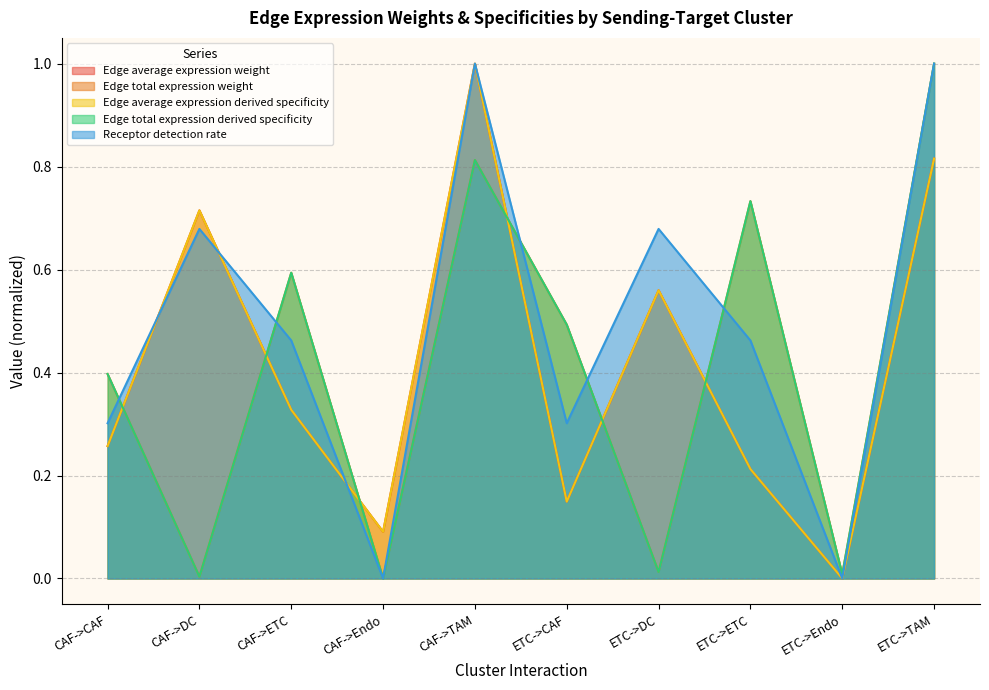

Does the chart display data point markers on the line(s)?

No